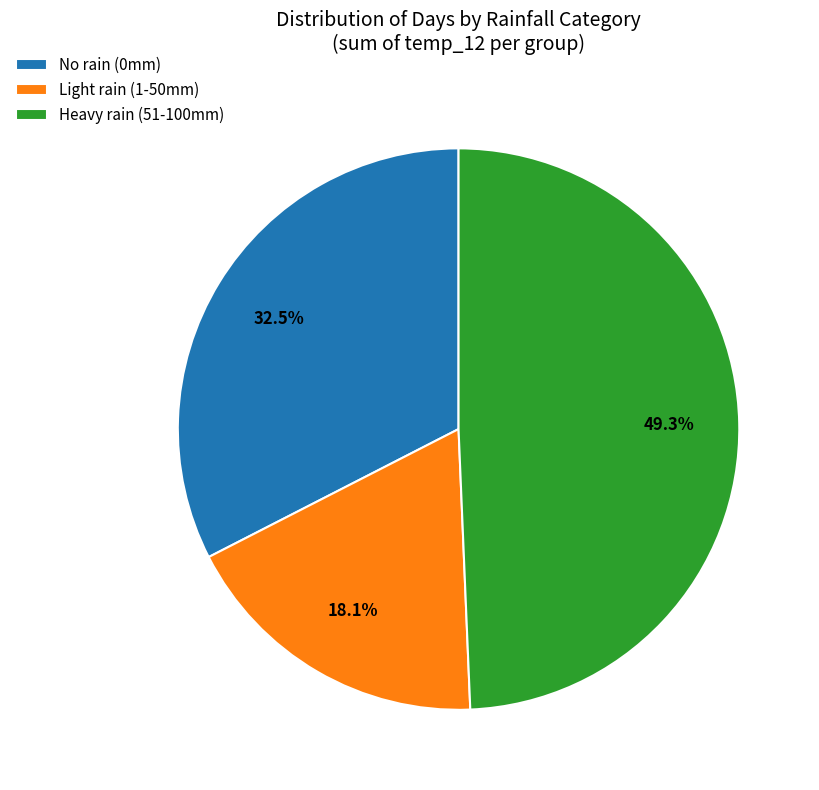

Do Heavy rain (51-100mm) and No rain (0mm) together represent more than half of the pie?

Yes